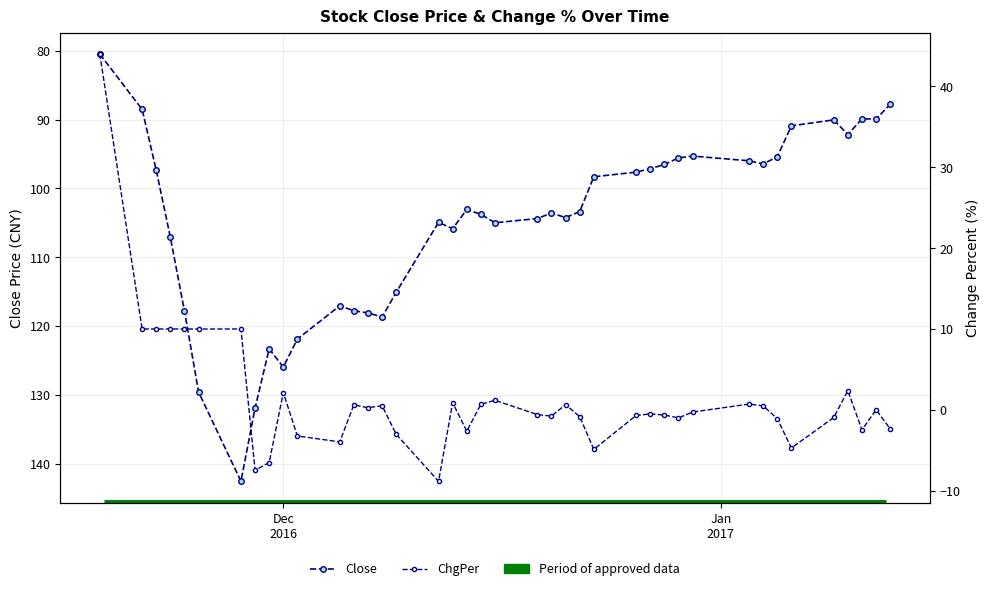

The value of ChgPer at 2 is 6.3. True or false?

False